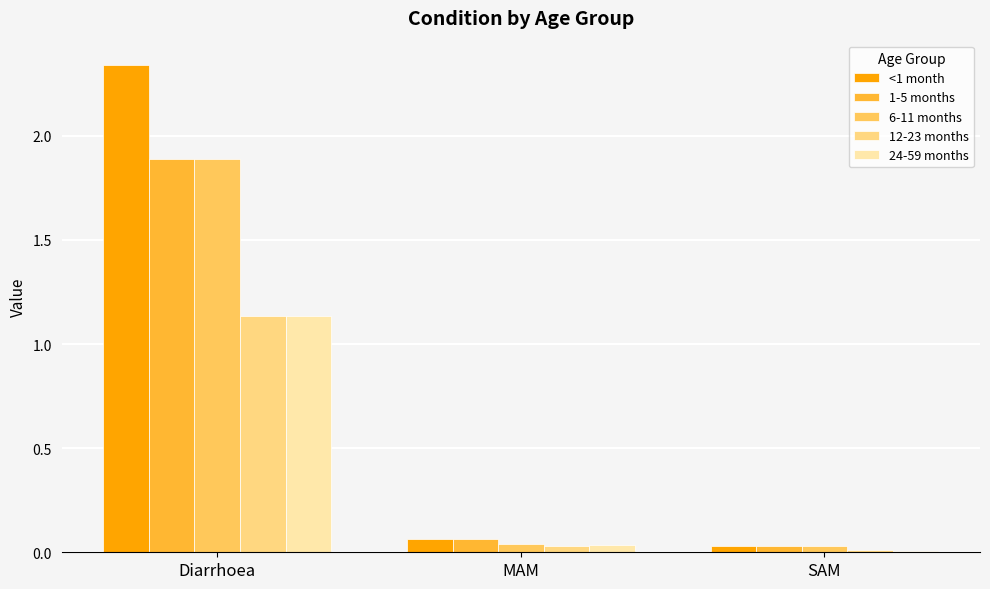

At which category does the chart reach its peak across all series?

Diarrhoea